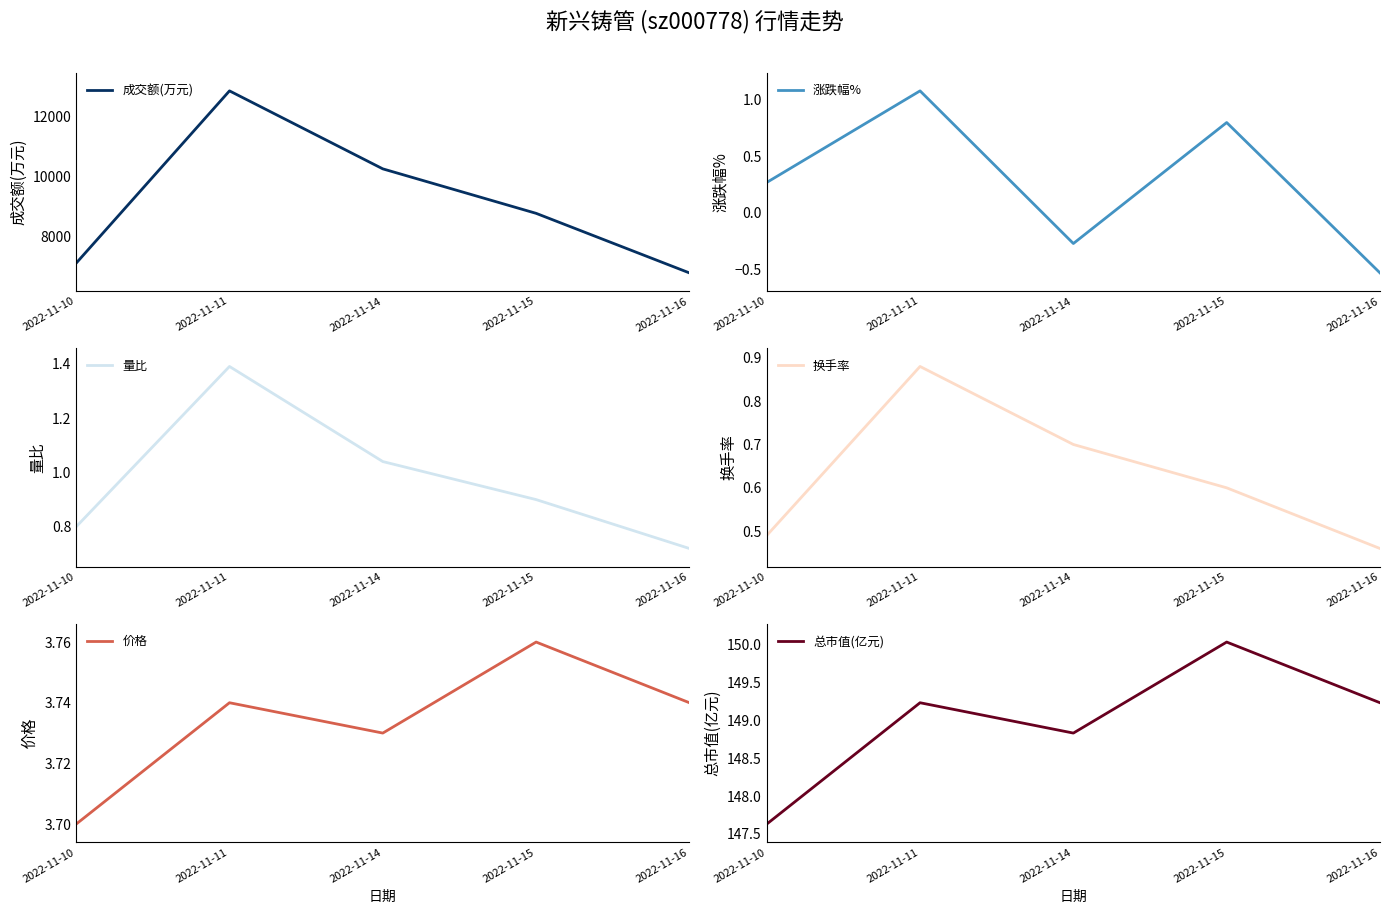

Does the chart display data point markers on the line(s)?

No